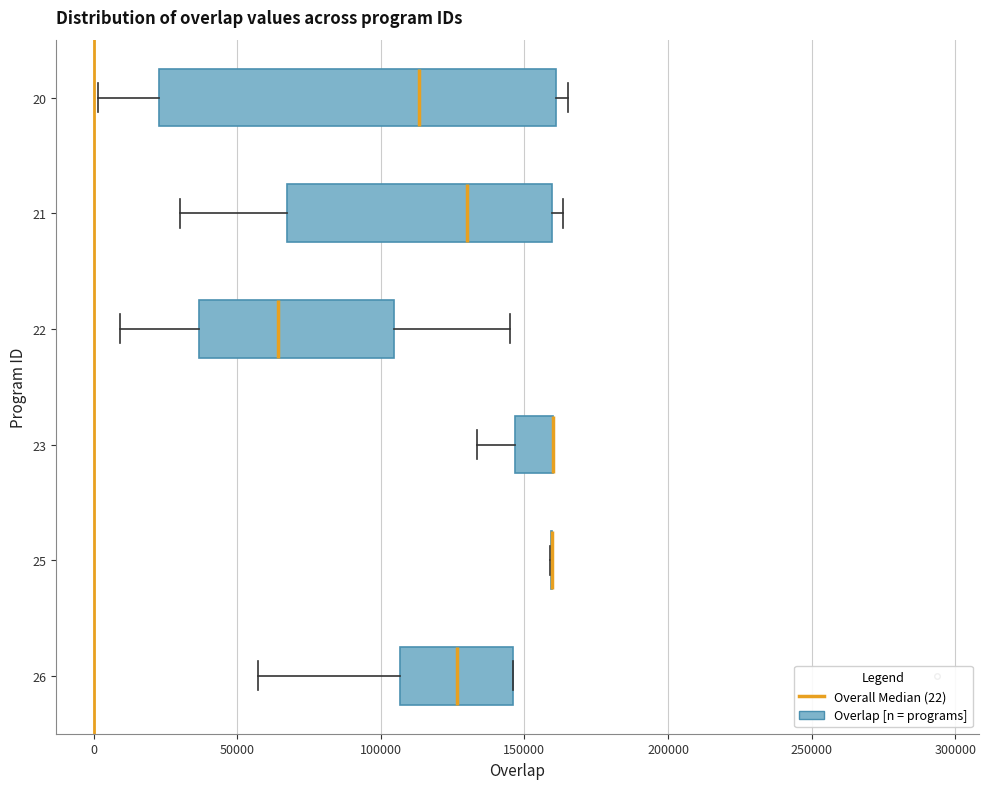

Where is the left edge of the box at y = 20 on the x-axis? The values are not printed on the chart, so give them approximately, as read against the axis.

25000